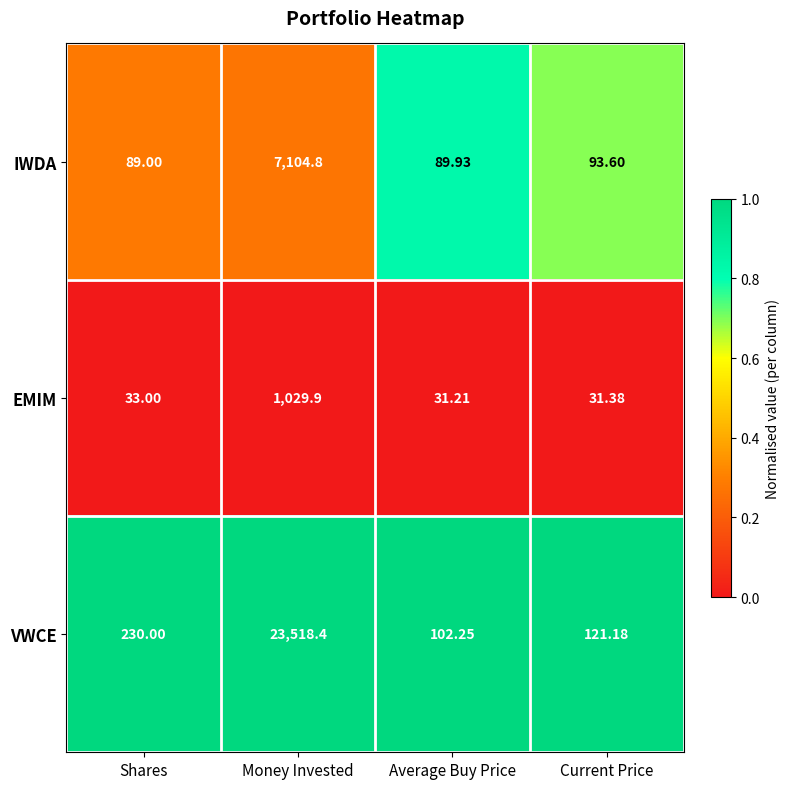

Which series has the widest spread of values?

VWCE